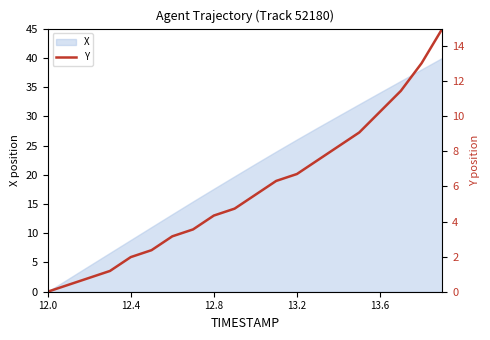

Reading left to right, extract all data points from this chart.

0.0	0.4	0.8	1.2	2.0	2.4	3.2	3.6	4.3	4.7	5.5	6.3	6.7	7.5	8.3	9.1	10.3	11.4	13.0	15.0